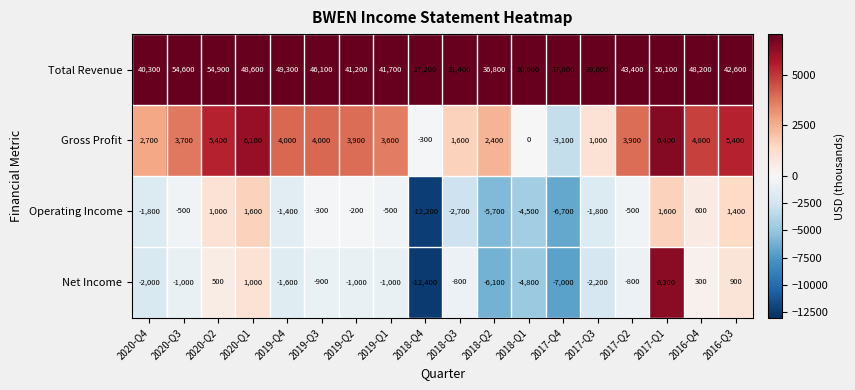

What is the difference between the Net Income values at 2019-Q3 and 2020-Q2?

1400